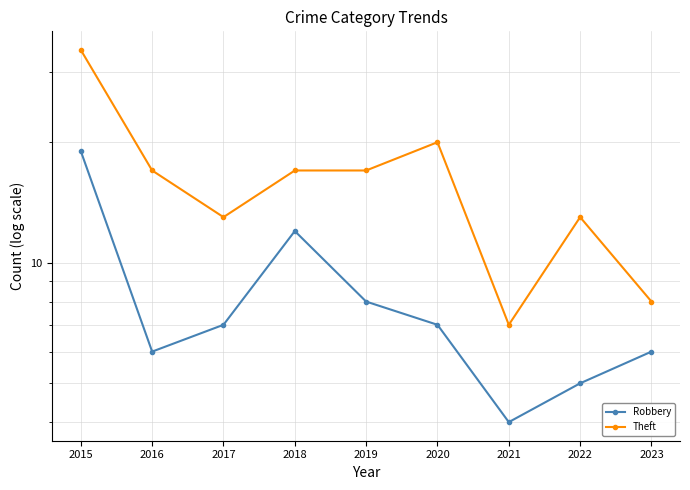

What is the sum of all Robbery values?

74